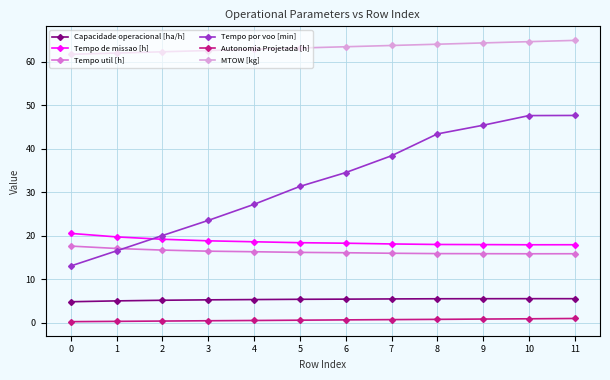

Is it true that Tempo por voo [min] equals 47.7 at 10?

True